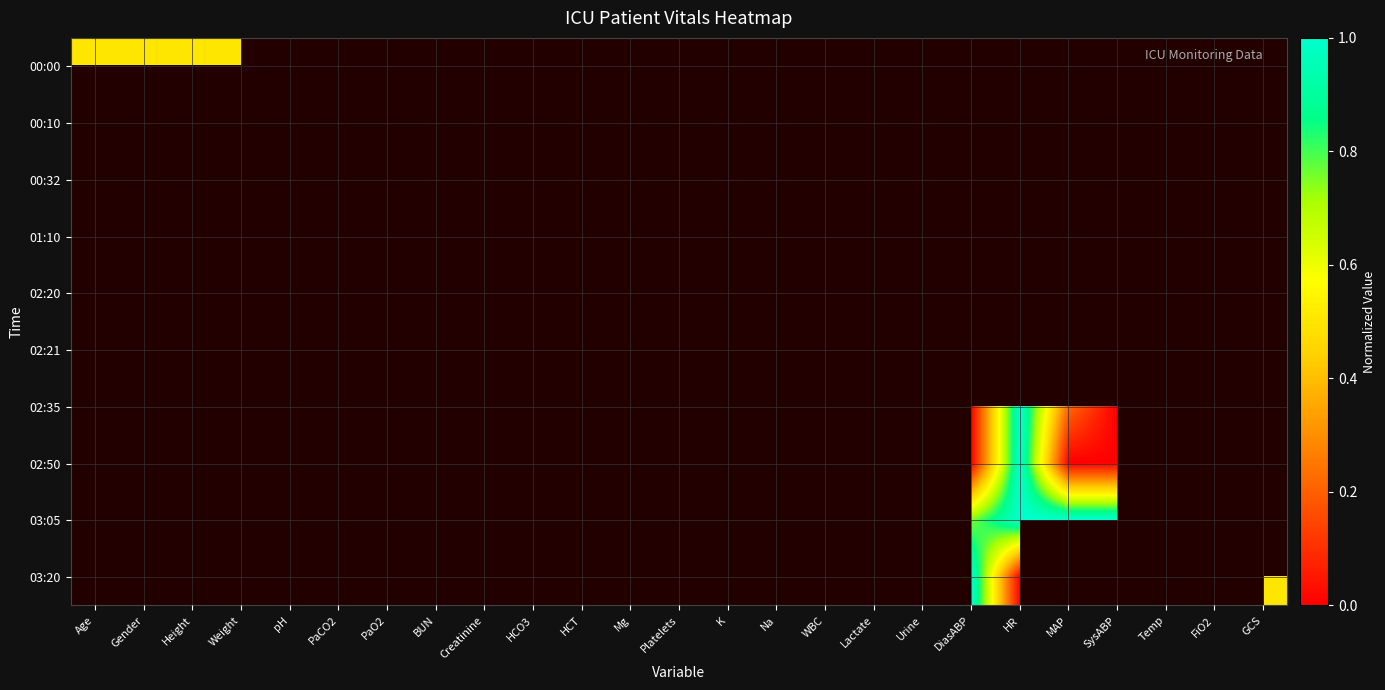

Between Platelets and Height, which is larger?

Height